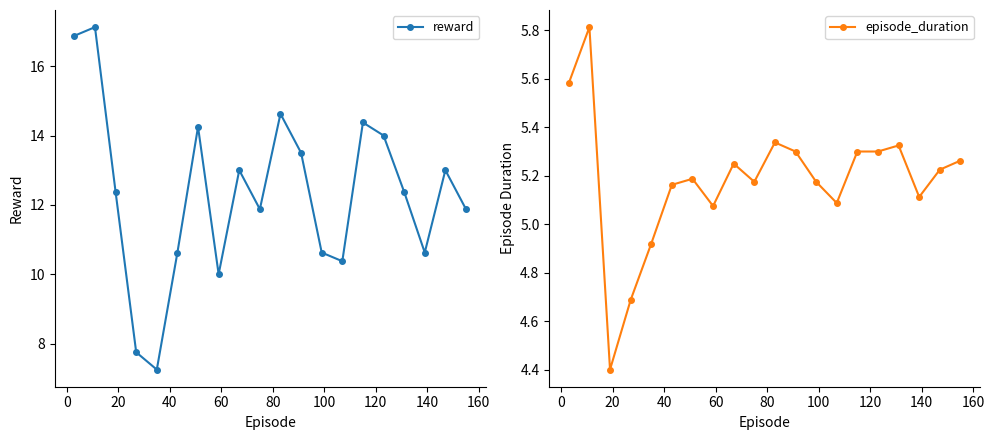

Rank the series by their maximum value, from lowest to highest.

episode_duration, reward